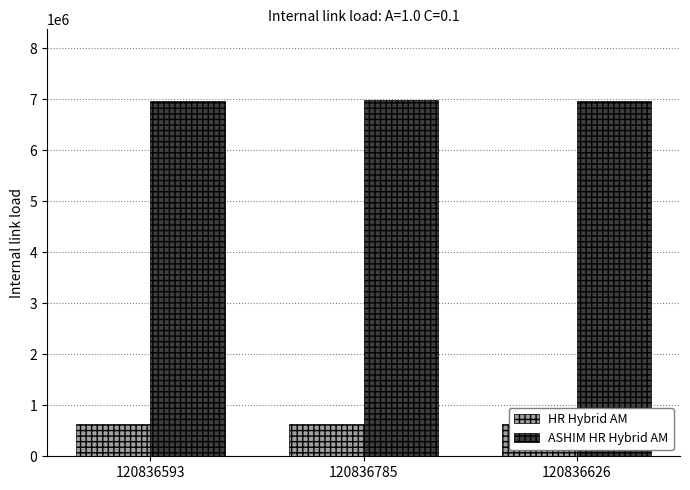

At which label does HR Hybrid AM reach its minimum?

120836785